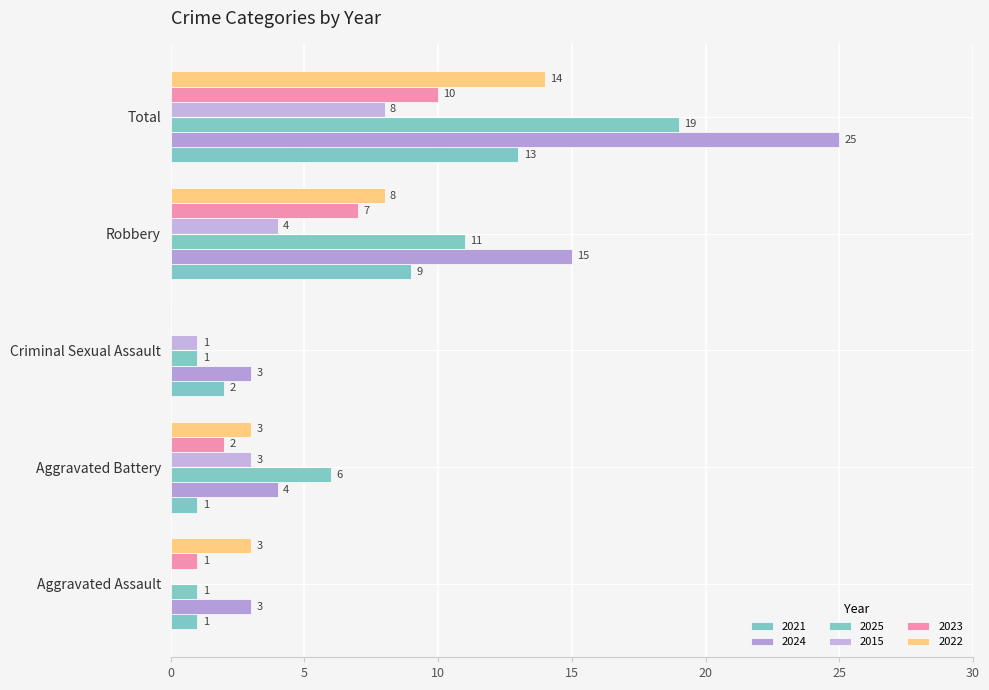

How many data points does each series have?

5